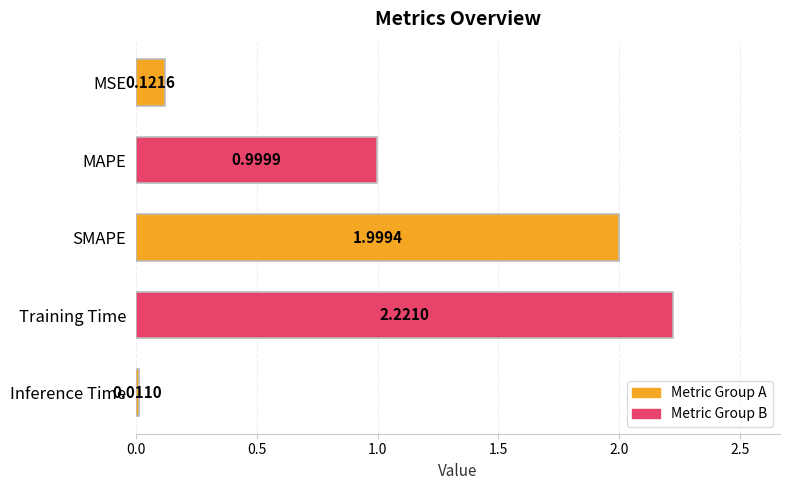

List the labels in order of value, largest first.

Training Time, SMAPE, MAPE, MSE, Inference Time